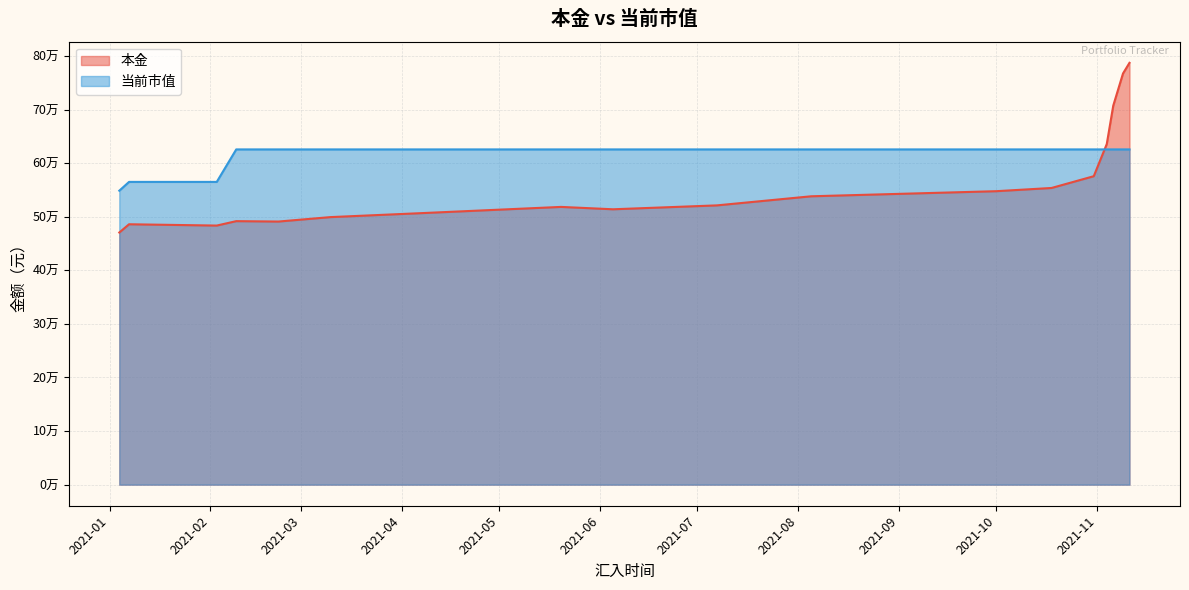

At which label is 当前市值 closest to 587133?

2021-01-07